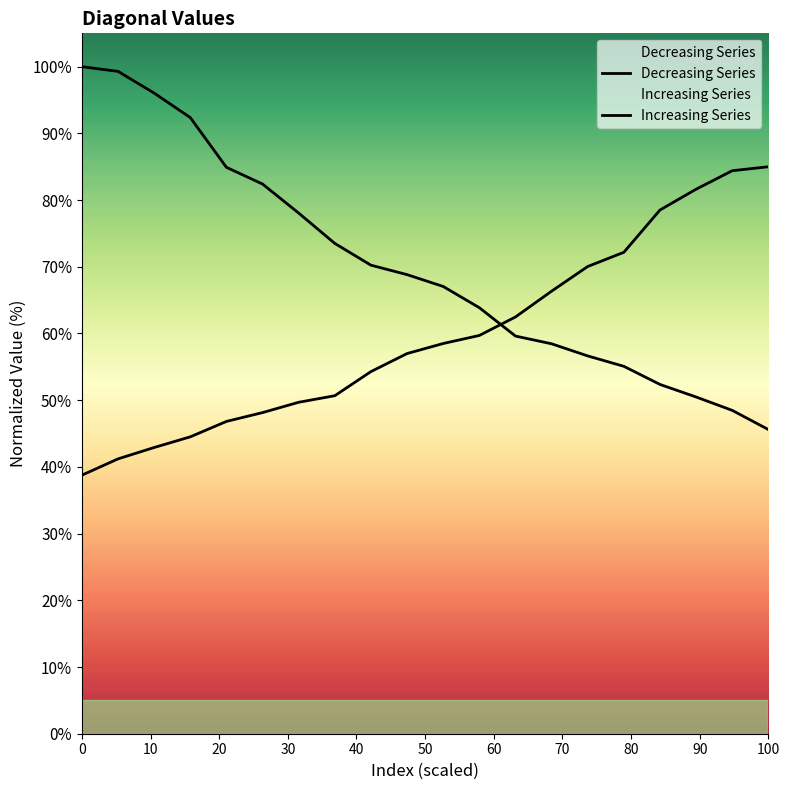

Reading left to right, extract all data points from this chart.

Decreasing Series: 100.0	99.3	96.0	92.4	84.9	82.4	78.1	73.5	70.2	68.8	67.1	63.9	59.6	58.5	56.6	55.1	52.4	50.5	48.5	45.6
Increasing Series: 38.8	41.2	42.9	44.5	46.8	48.1	49.7	50.7	54.3	57.0	58.5	59.7	62.5	66.3	70.0	72.2	78.5	81.6	84.4	85.0